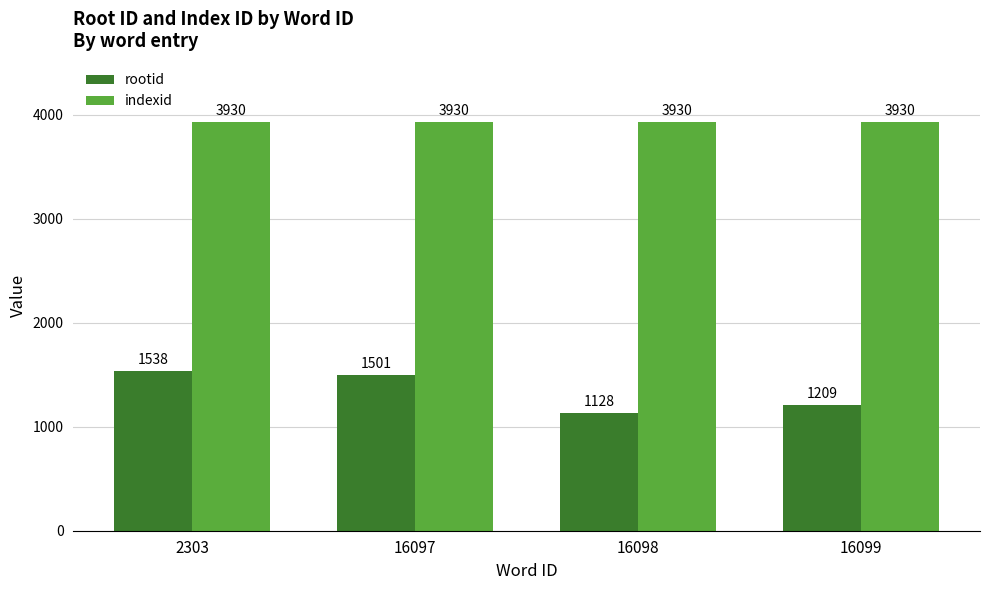

Which series has the largest range (max minus min)?

rootid